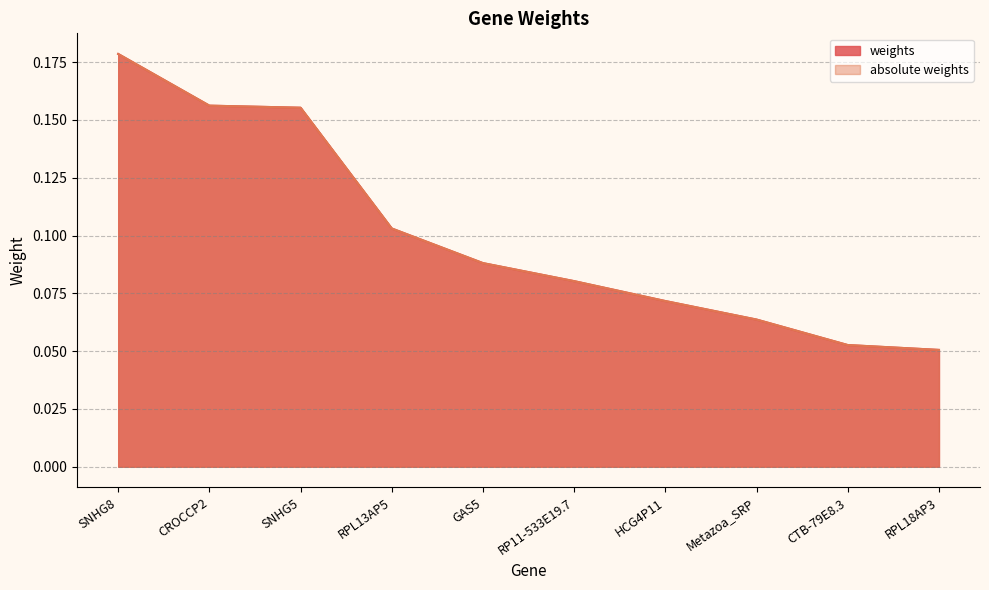

What value does the absolute weights series have at RP11-533E19.7?

0.1